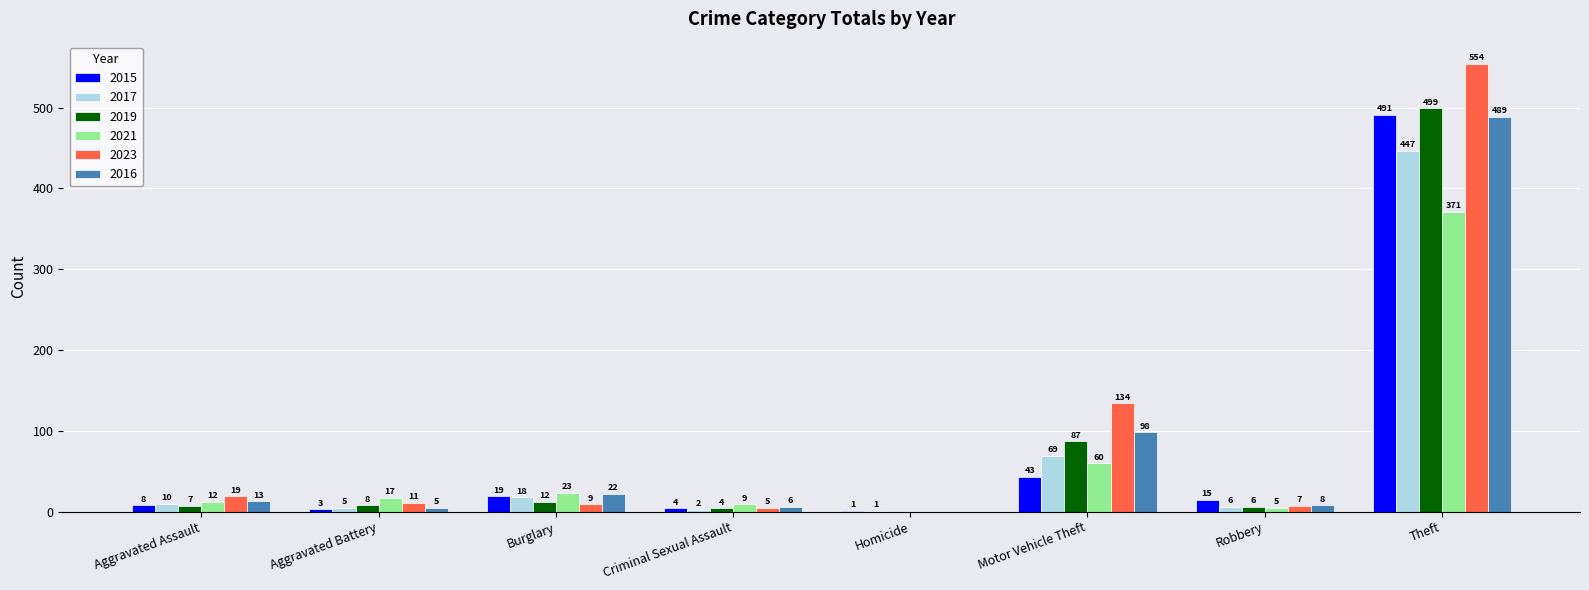

What is the sum of the 2016 values at Motor Vehicle Theft and Homicide?

98